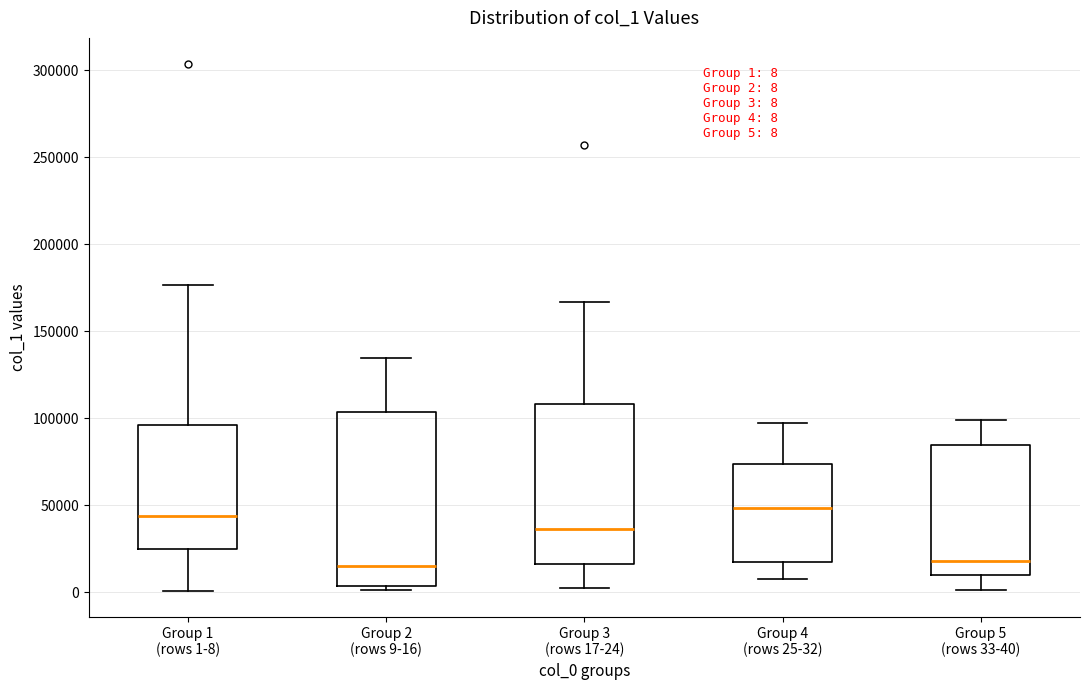

Which box is the tallest, from its lower edge to its upper edge?

Group 2 (rows 9-16)